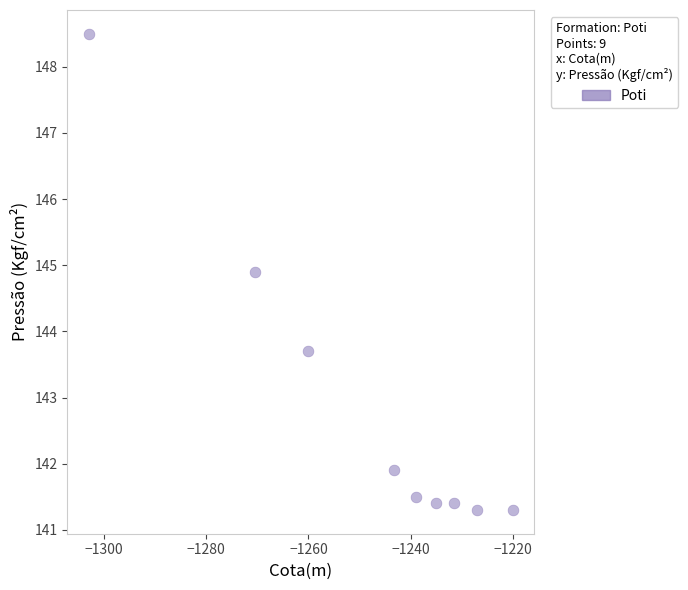

What is the average X value?

-1247.7